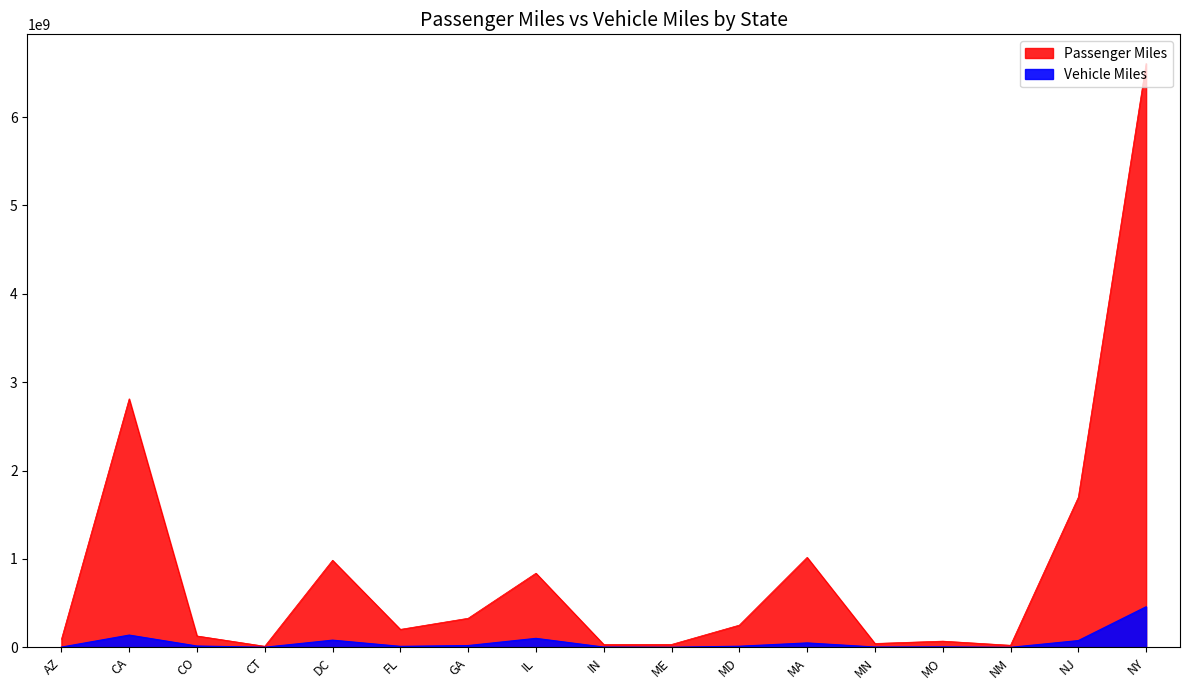

Does the chart display data point markers on the line(s)?

No